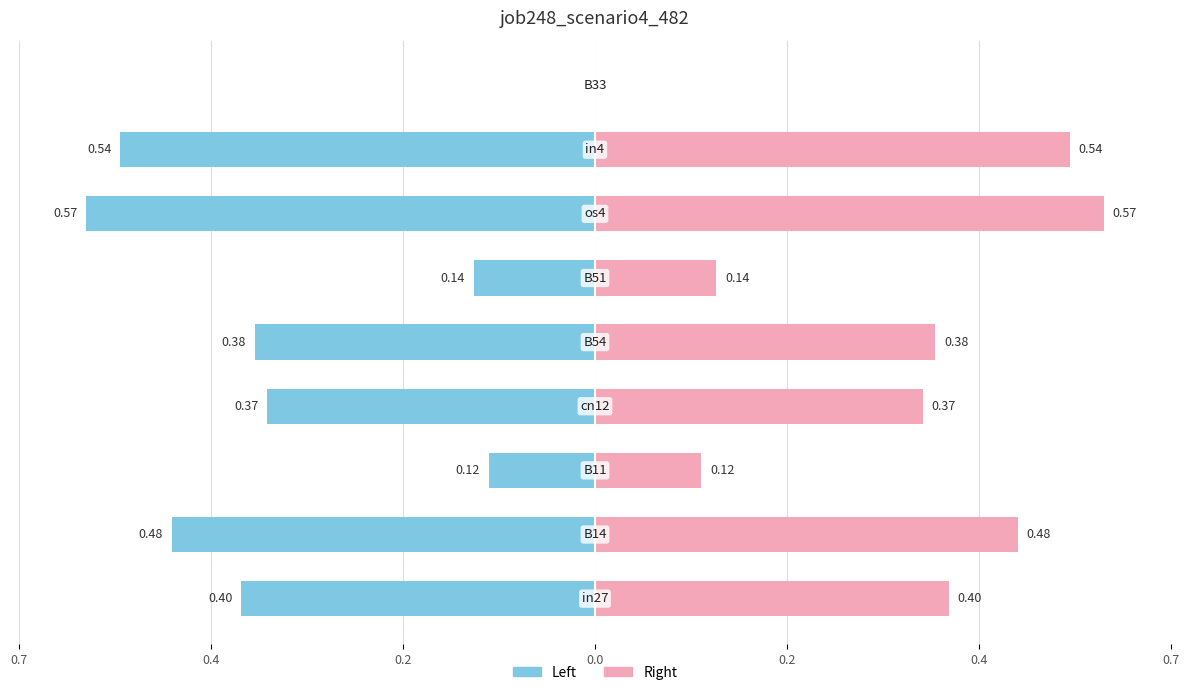

Count the number of categories in the chart.

9